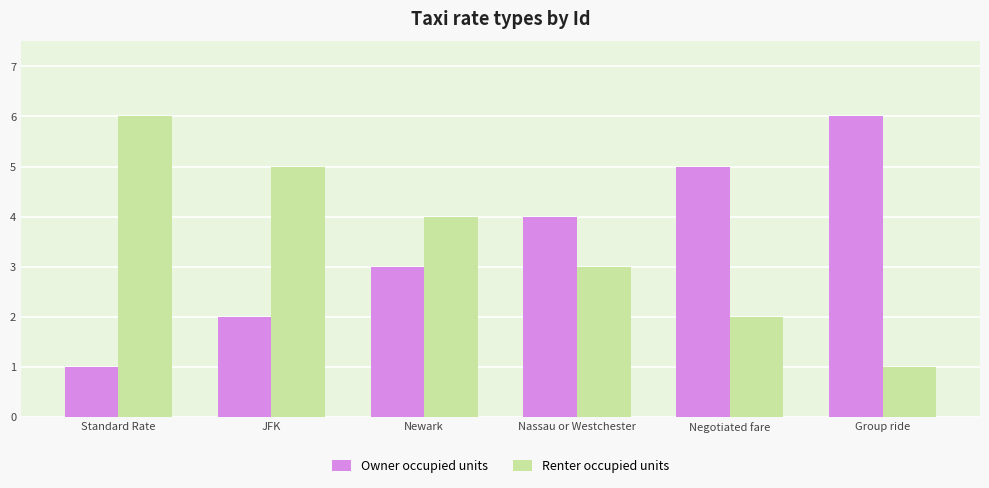

Does the chart contain any negative values?

No